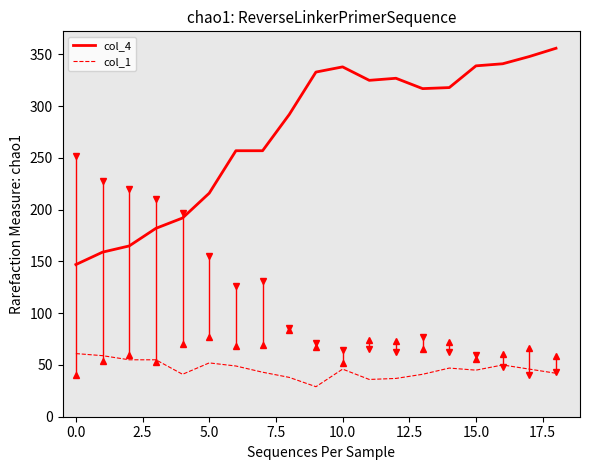

What is the maximum value shown in the chart?

356